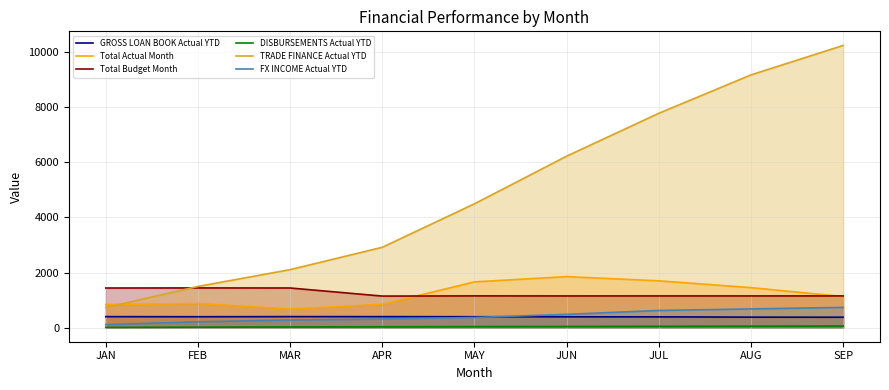

What is the average value of the Total Actual Month series?

1225.1